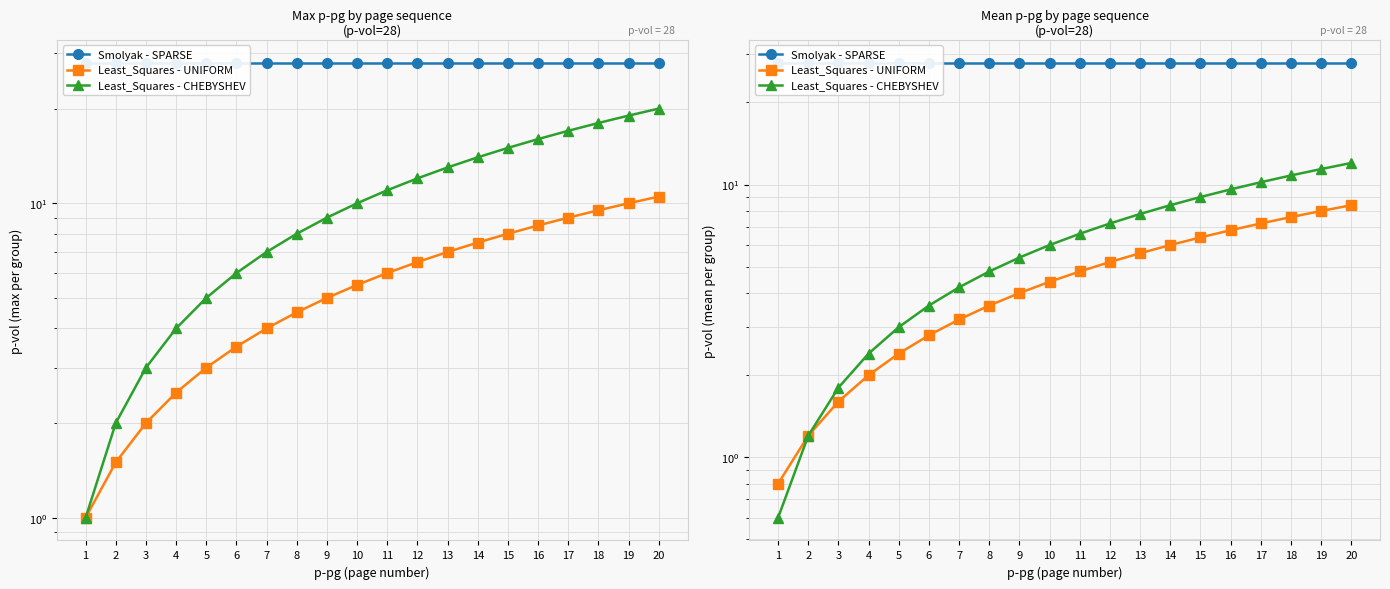

At 3, list the series in order from largest to smallest.

Smolyak - SPARSE, Least_Squares - CHEBYSHEV, Least_Squares - UNIFORM